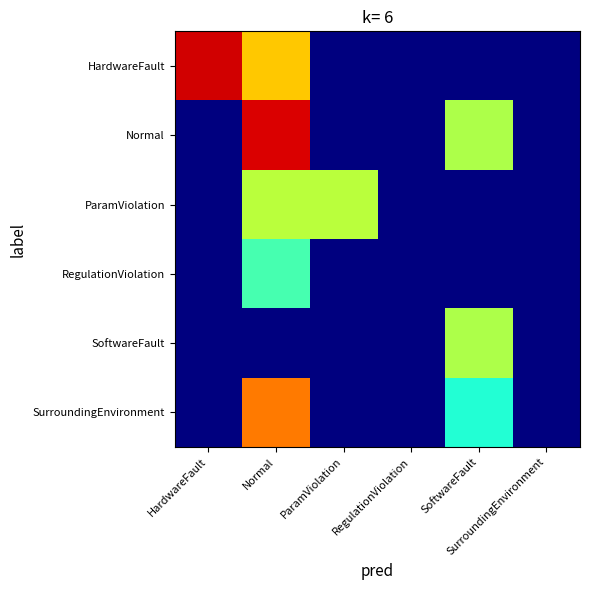

Reading left to right, transcribe all the data shown in this chart.

HardwareFault: HardwareFault=0.9	Normal=0.7	ParamViolation=0.0	RegulationViolation=0.0	SoftwareFault=0.0	SurroundingEnvironment=0.0
Normal: HardwareFault=0.0	Normal=0.9	ParamViolation=0.0	RegulationViolation=0.0	SoftwareFault=0.6	SurroundingEnvironment=0.0
ParamViolation: HardwareFault=0.0	Normal=0.6	ParamViolation=0.6	RegulationViolation=0.0	SoftwareFault=0.0	SurroundingEnvironment=0.0
RegulationViolation: HardwareFault=0.0	Normal=0.4	ParamViolation=0.0	RegulationViolation=0.0	SoftwareFault=0.0	SurroundingEnvironment=0.0
SoftwareFault: HardwareFault=0.0	Normal=0.0	ParamViolation=0.0	RegulationViolation=0.0	SoftwareFault=0.6	SurroundingEnvironment=0.0
SurroundingEnvironment: HardwareFault=0.0	Normal=0.8	ParamViolation=0.0	RegulationViolation=0.0	SoftwareFault=0.4	SurroundingEnvironment=0.0